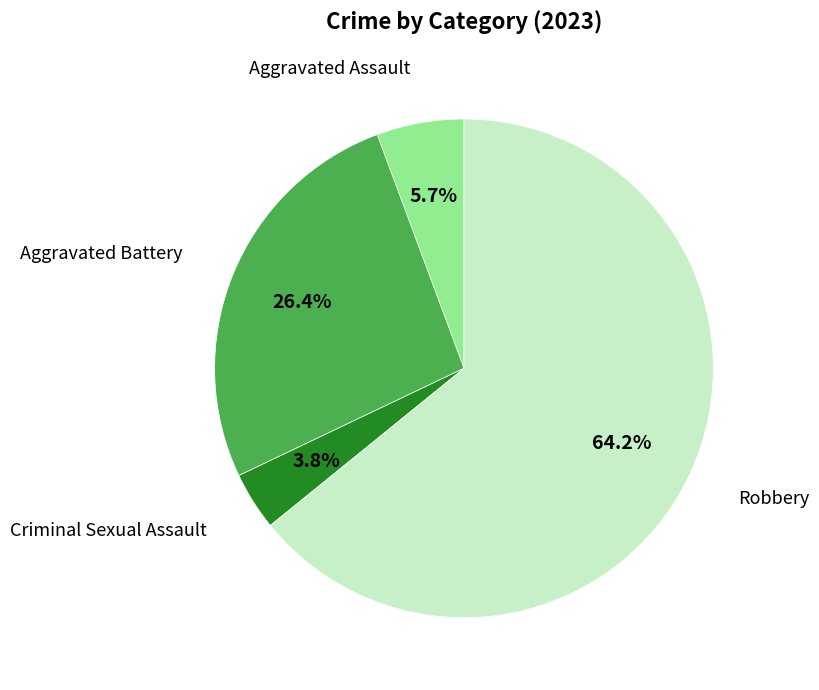

Is there any slice that represents more than half of the pie?

Yes